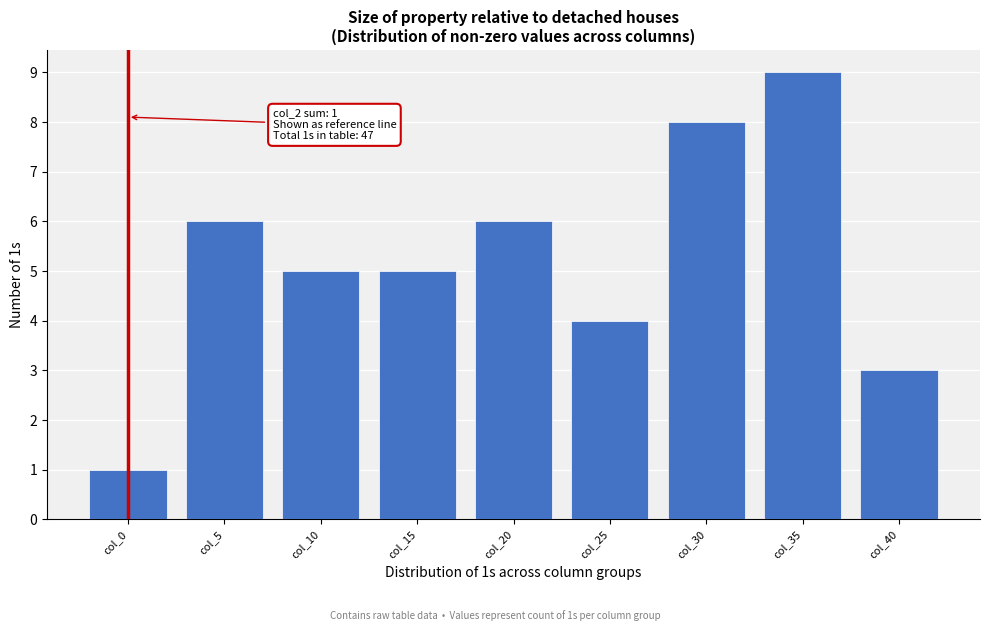

Reading left to right, list all the values displayed in this chart.

col_0=1	col_5=6	col_10=5	col_15=5	col_20=6	col_25=4	col_30=8	col_35=9	col_40=3